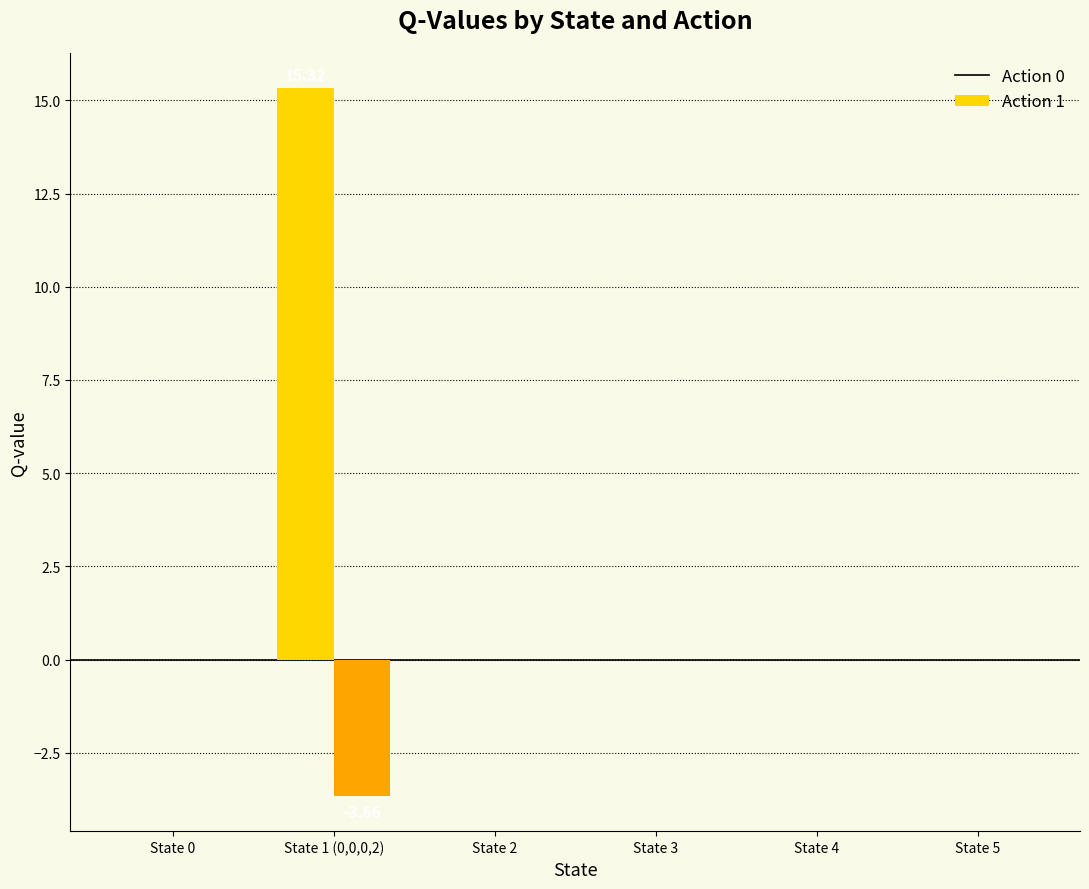

How many groups of bars are there?

6